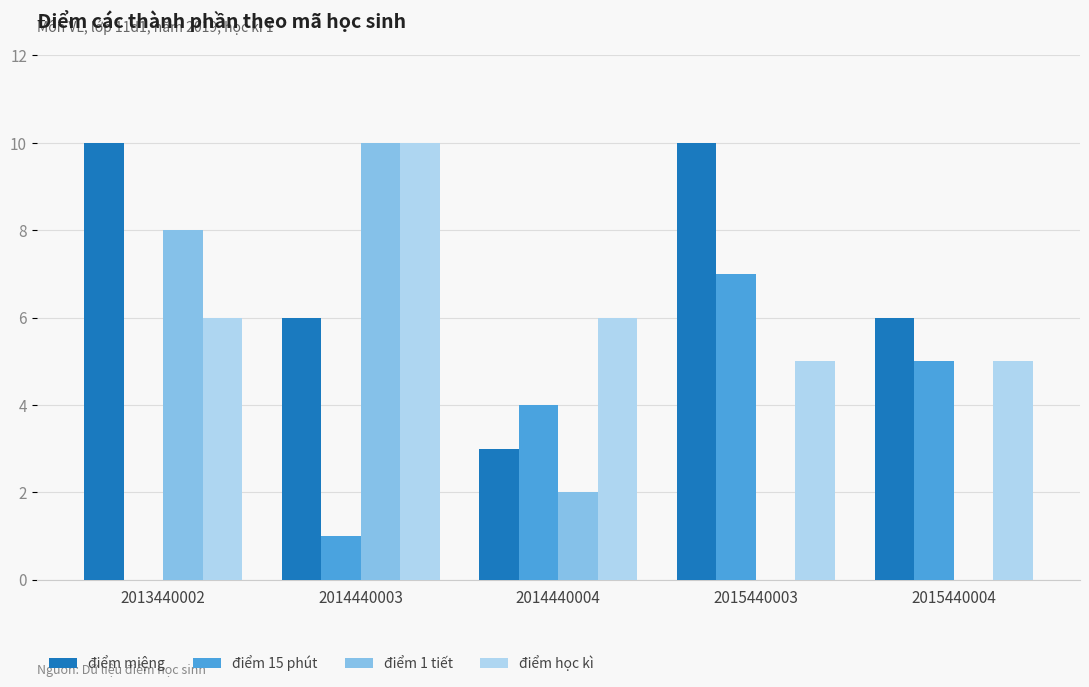

How many data points does each series have?

5